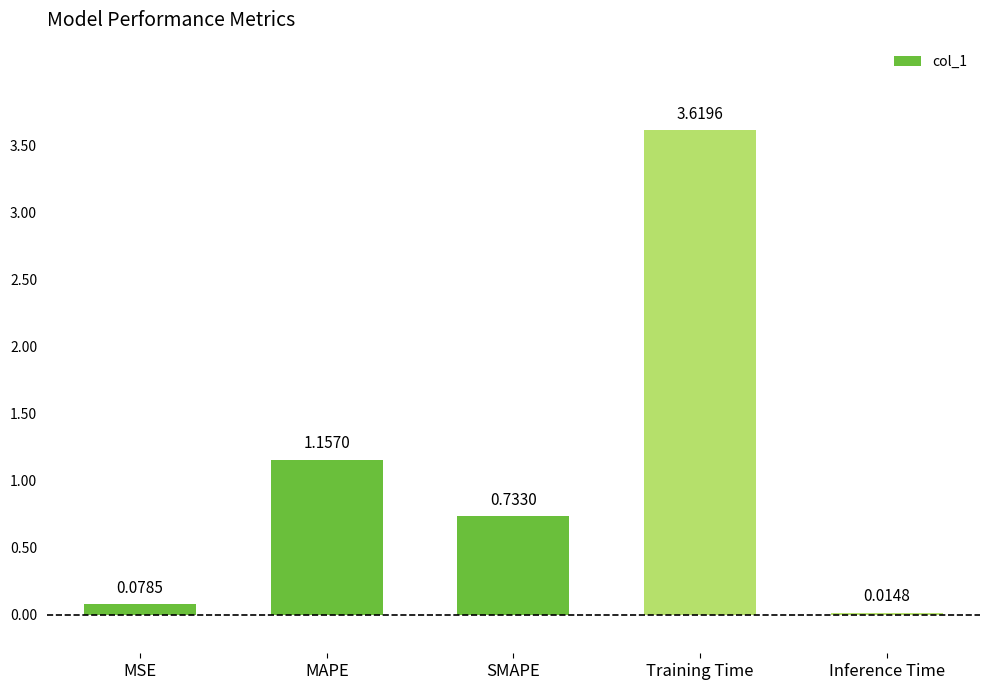

What is the difference between the second highest and second lowest values?

1.1